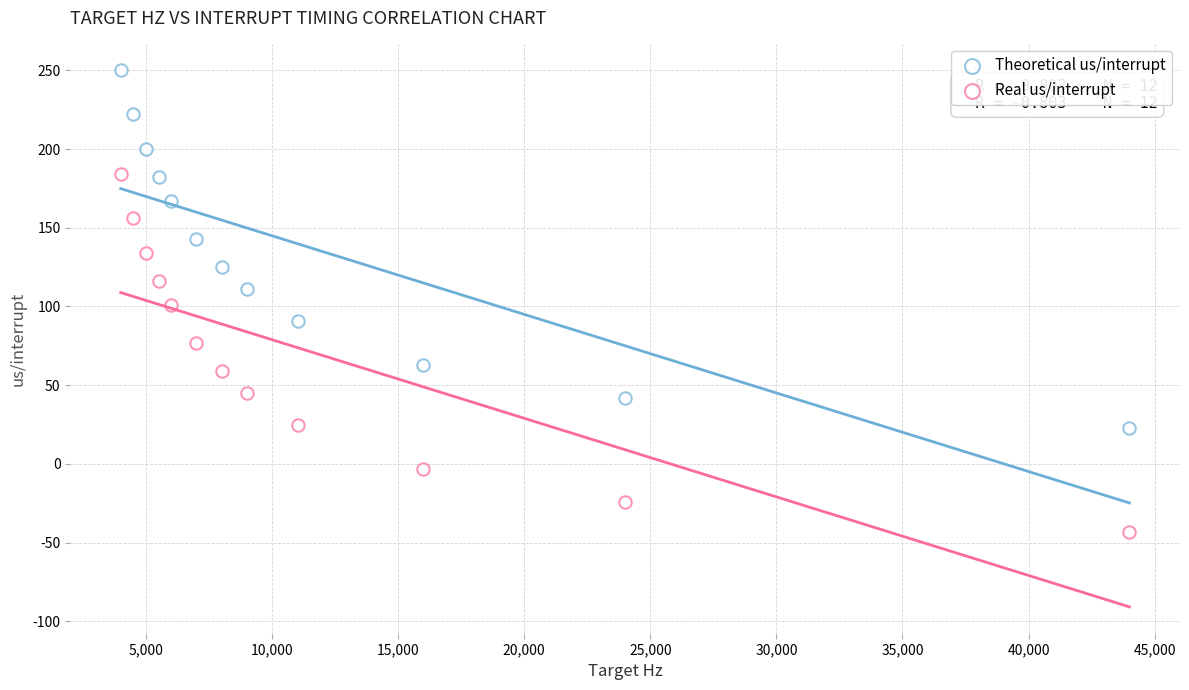

How many data points are displayed?

24